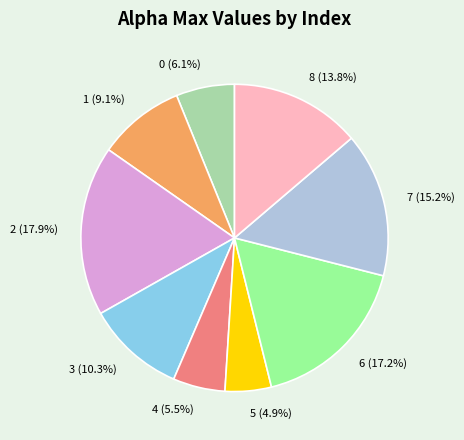

To the nearest percent, what is the combined percentage of 3 and 7?

26%